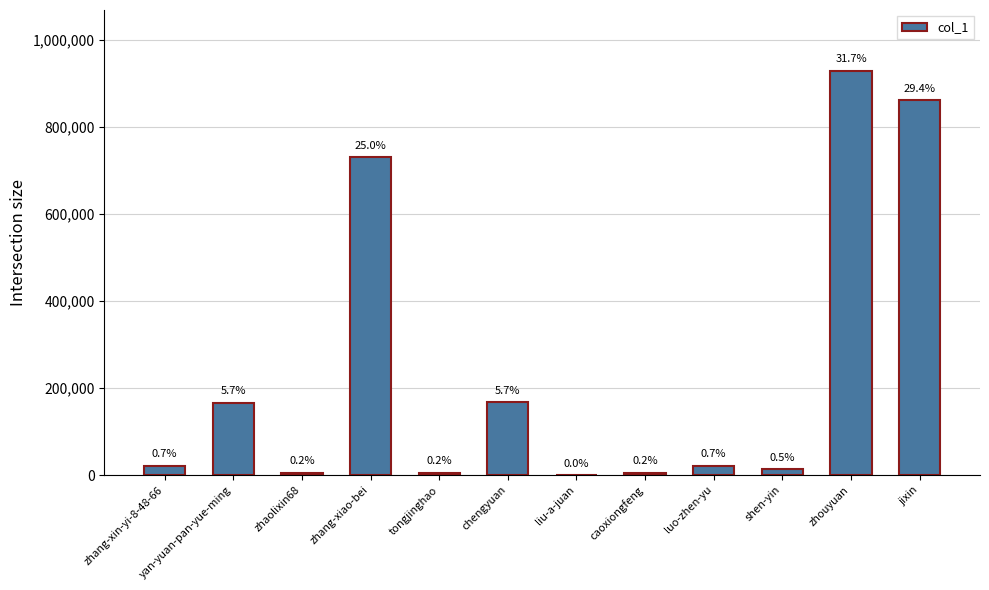

Which category has the lowest value across all series?

liu-a-juan